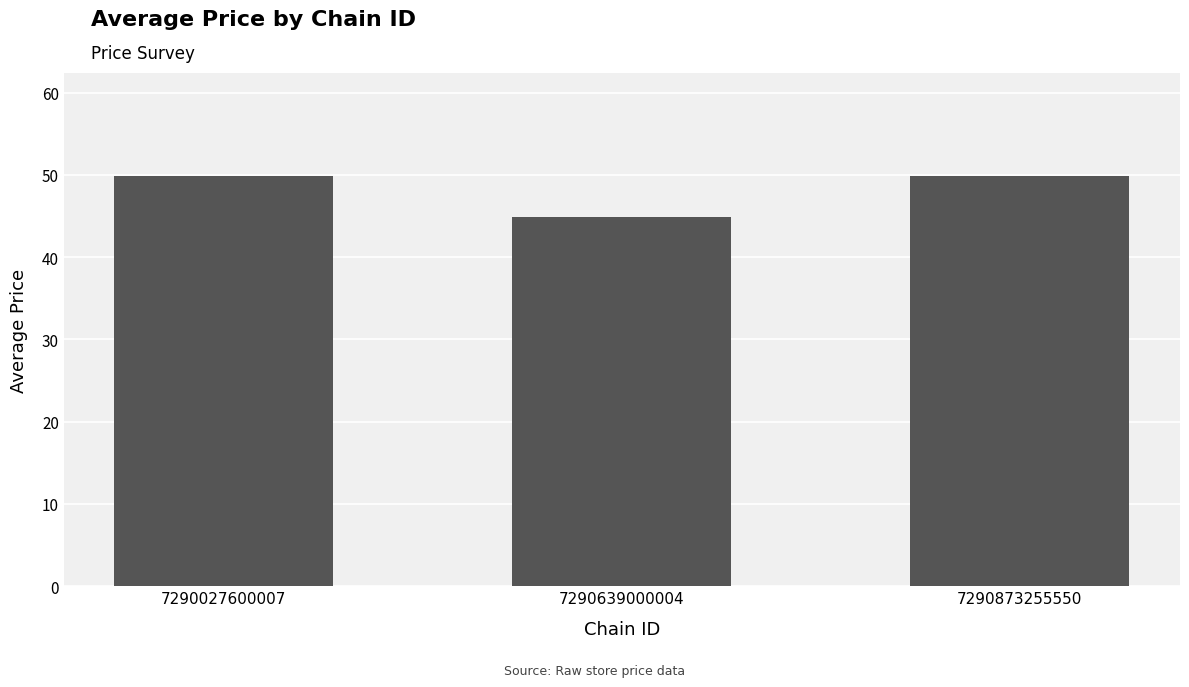

Reading left to right, what are all the values shown in this chart?

49.9	44.9	49.9